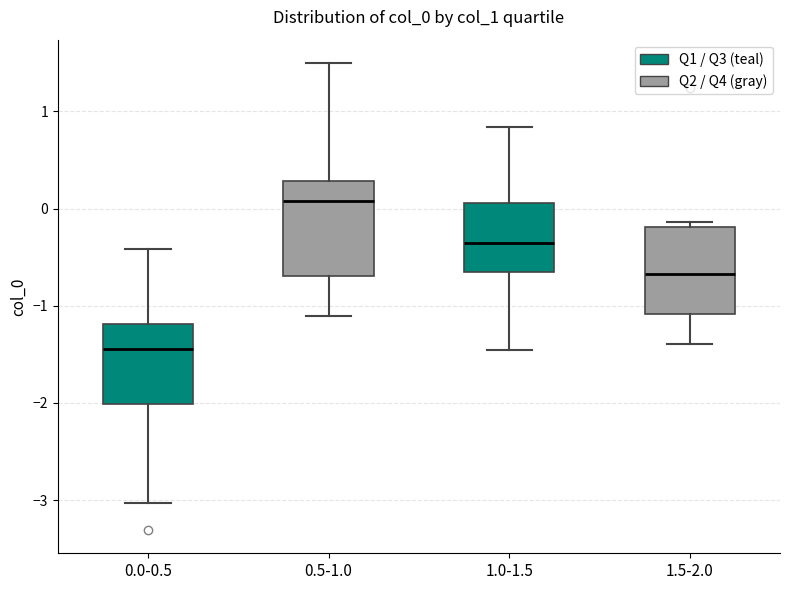

Which box has the highest median line?

0.5-1.0